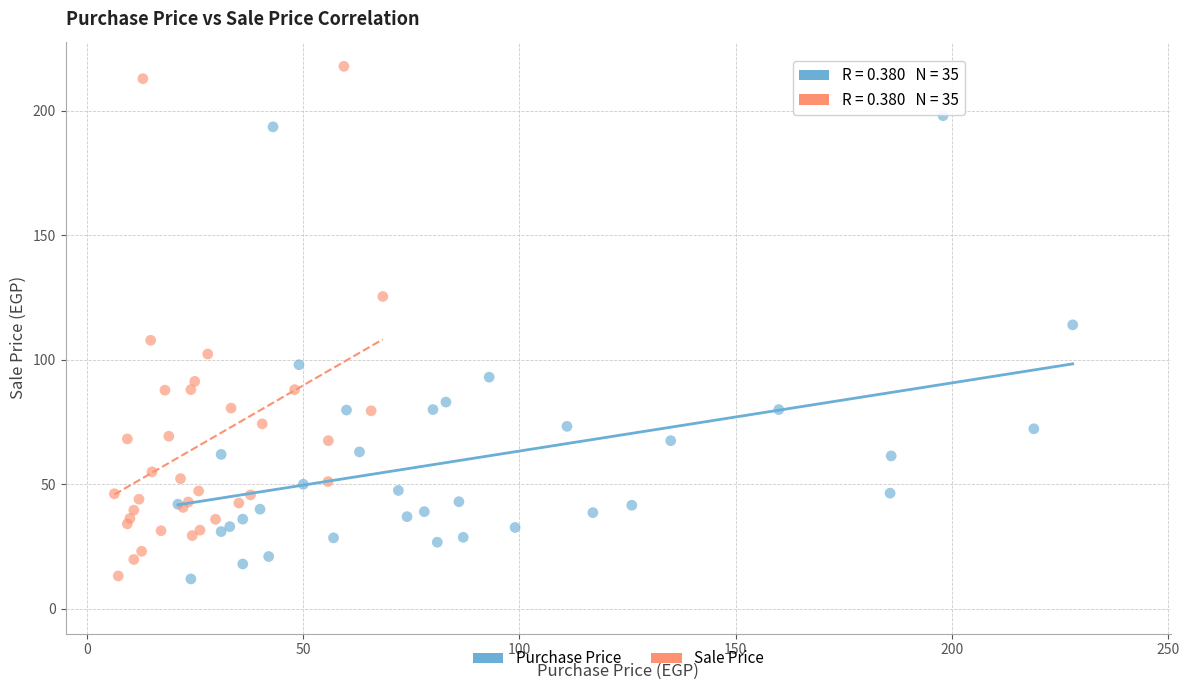

Which series contains the highest Y value?

Sale Price